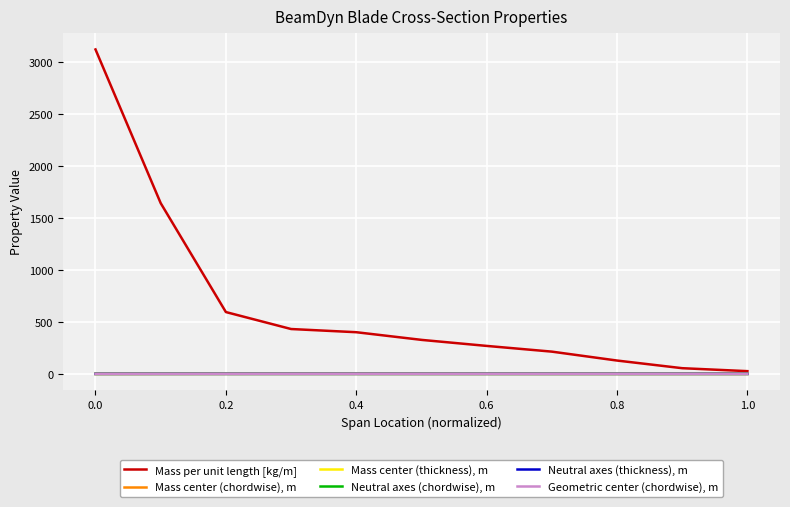

What is the maximum value shown in the chart?

3118.8